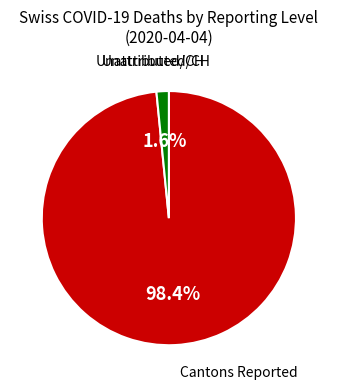

To the nearest percent, what is the average slice percentage?

50%